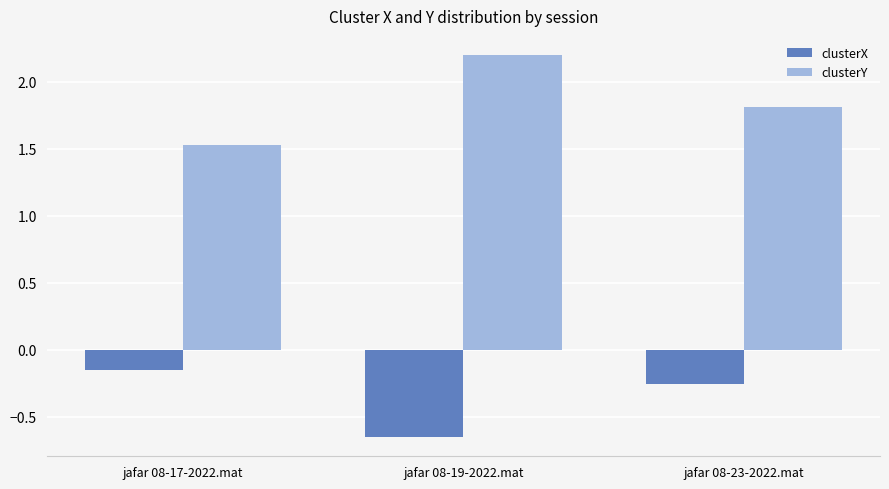

Does the chart contain any negative values?

Yes